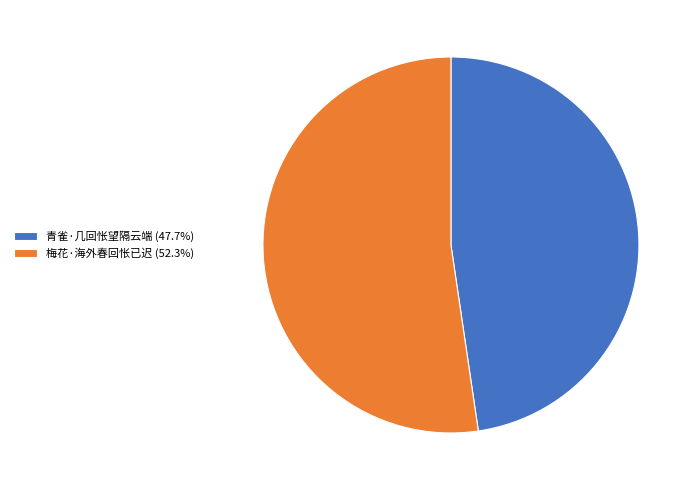

What is the largest slice in the pie chart?

梅花·海外春回怅已迟